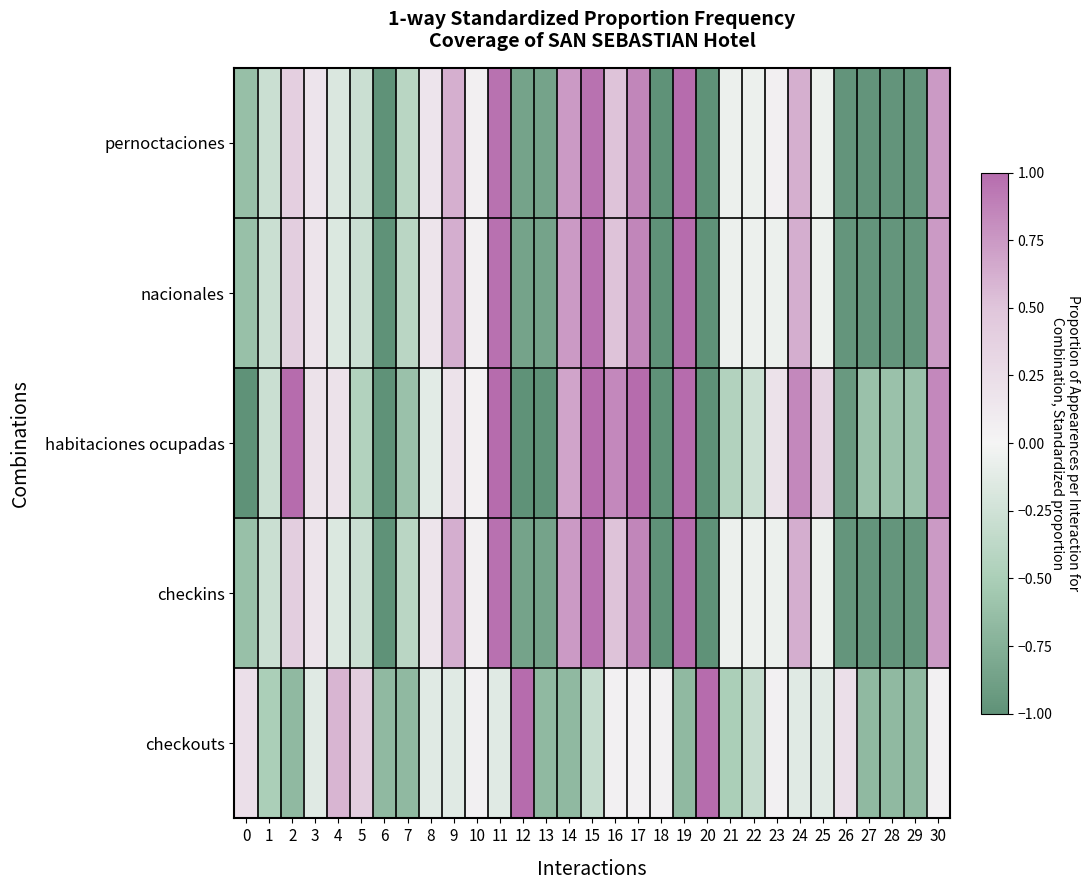

What is the maximum value shown in the chart?

1.0